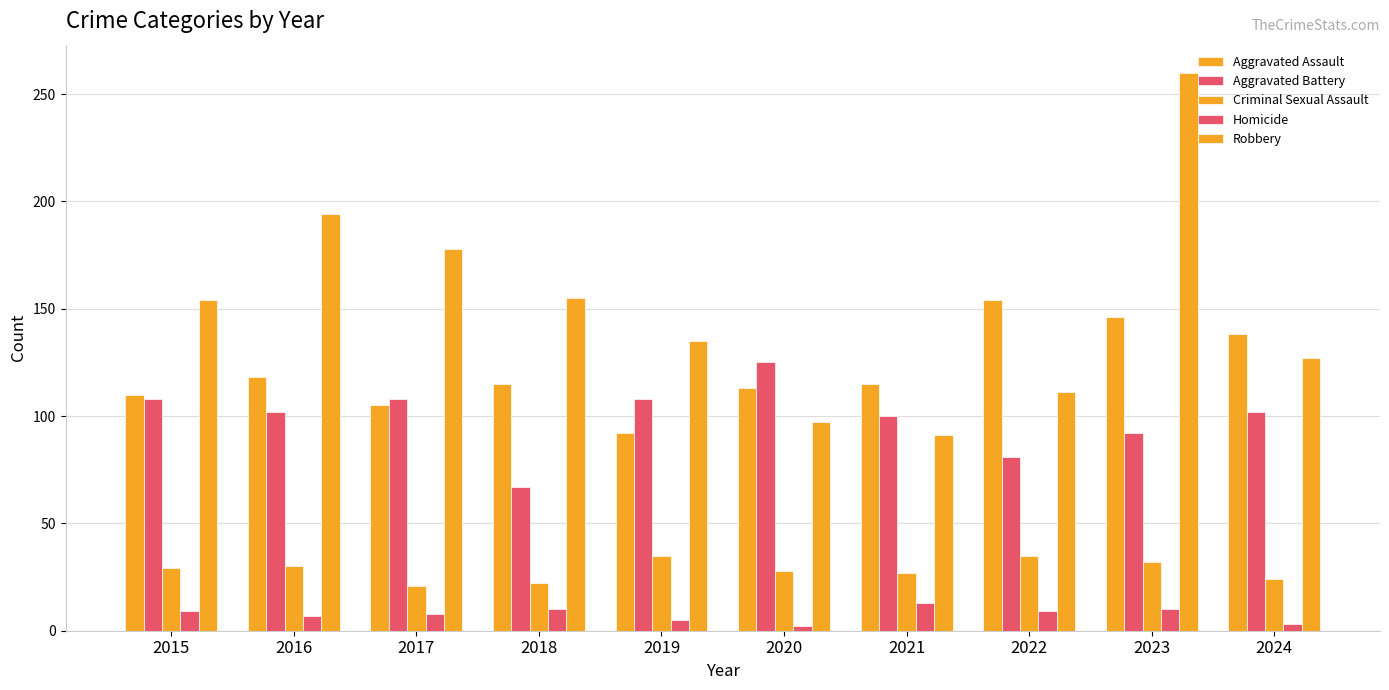

What is the difference between the maximum and minimum values in the Robbery series?

169